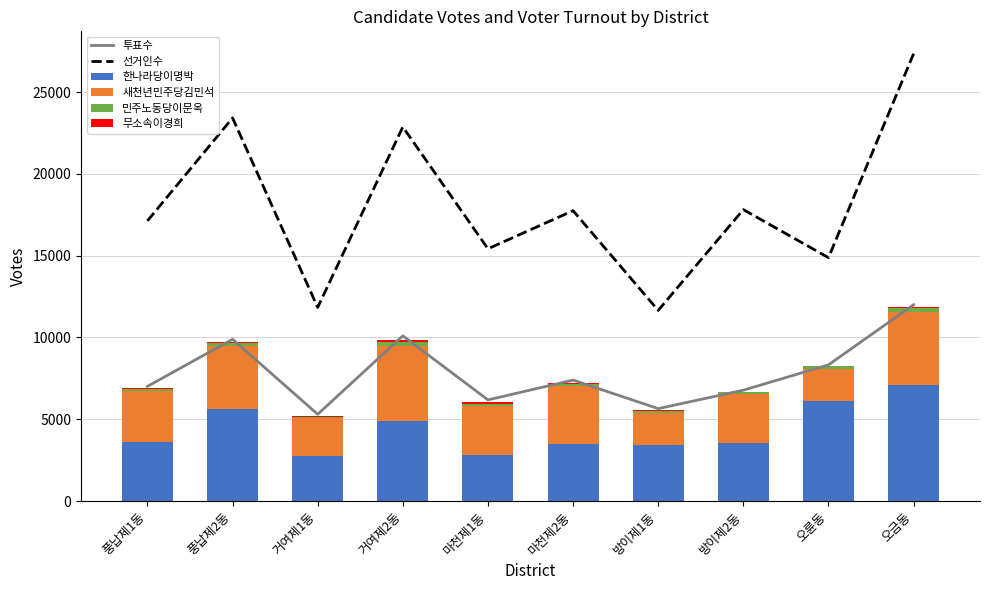

What position from the right is 오금동?

1